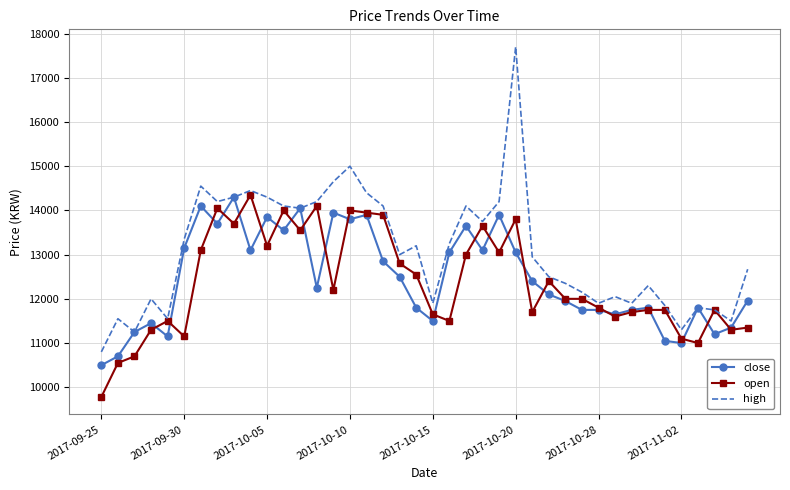

Which series has the largest total across all categories?

high